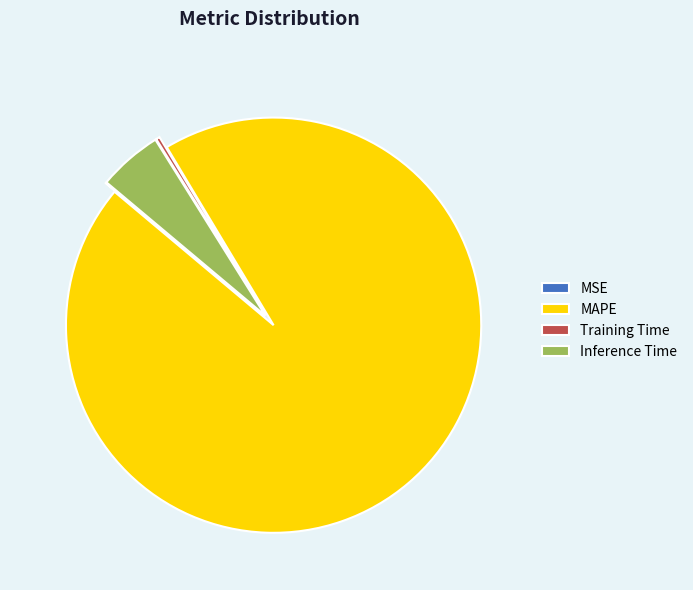

Which category has the biggest portion of the pie?

MAPE